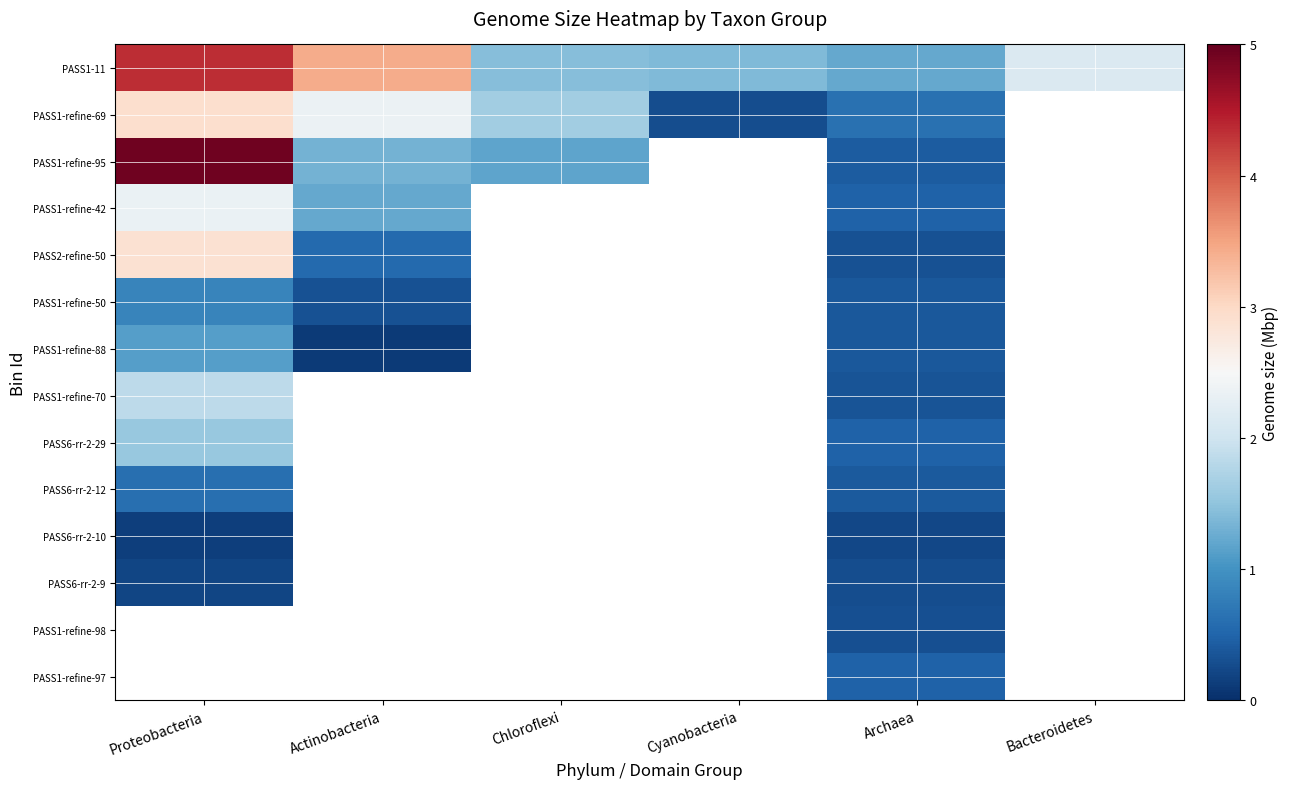

What value does the PASS6-rr-2-12 series have at Archaea?

0.4